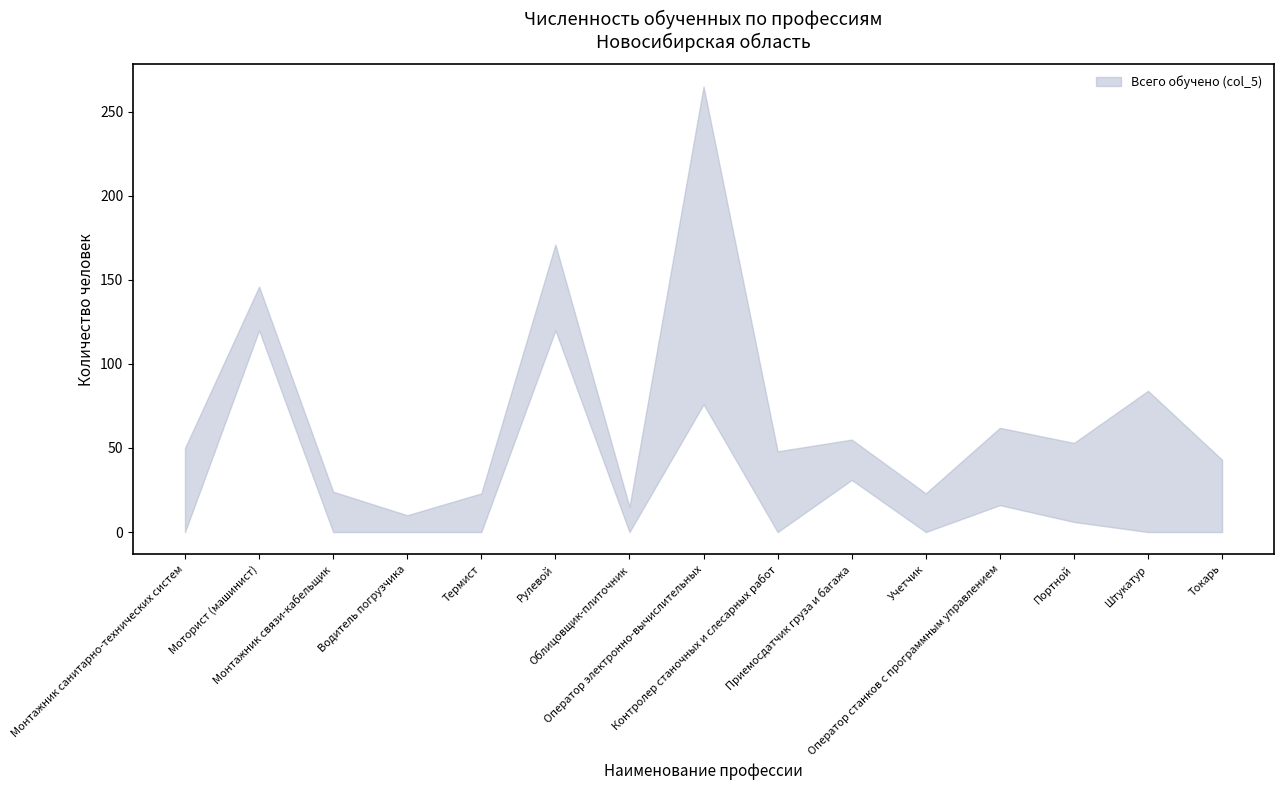

What is the approximate value of Всего обучено (col_5) at Облицовщик-плиточник, to the nearest 5?

15